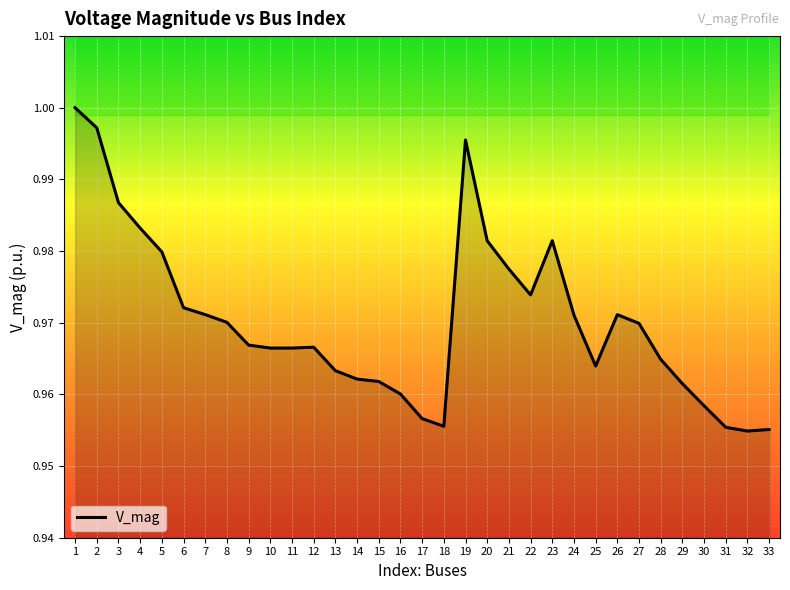

List the labels in order of value, largest first.

1, 2, 19, 3, 4, 23, 20, 5, 21, 22, 6, 7, 26, 24, 8, 27, 9, 12, 10, 11, 28, 25, 13, 14, 15, 29, 16, 30, 17, 18, 31, 33, 32